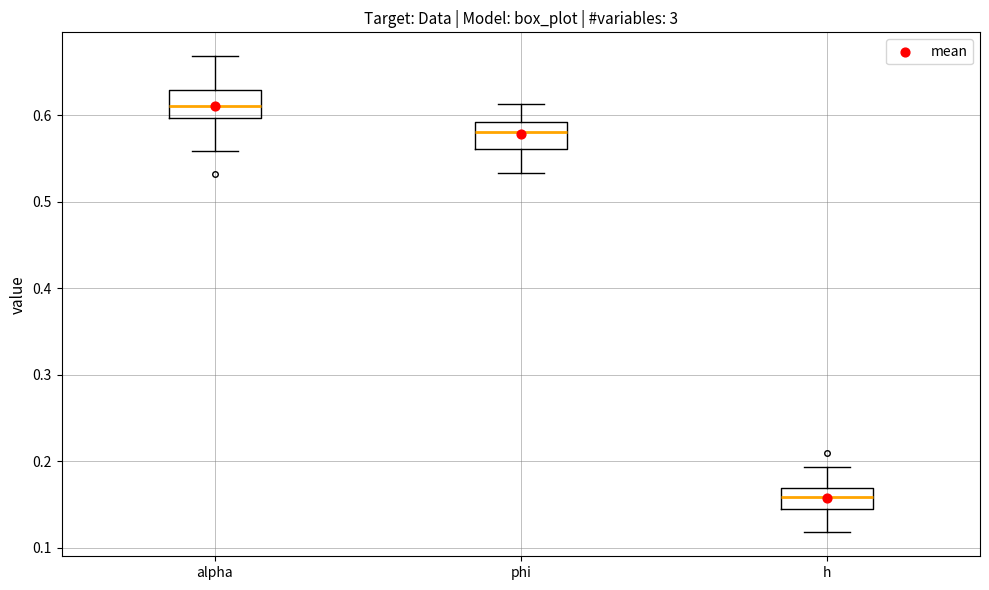

Where does the lower whisker of the box for h end on the y-axis? The values are not printed on the chart, so give them approximately, as read against the axis.

0.12